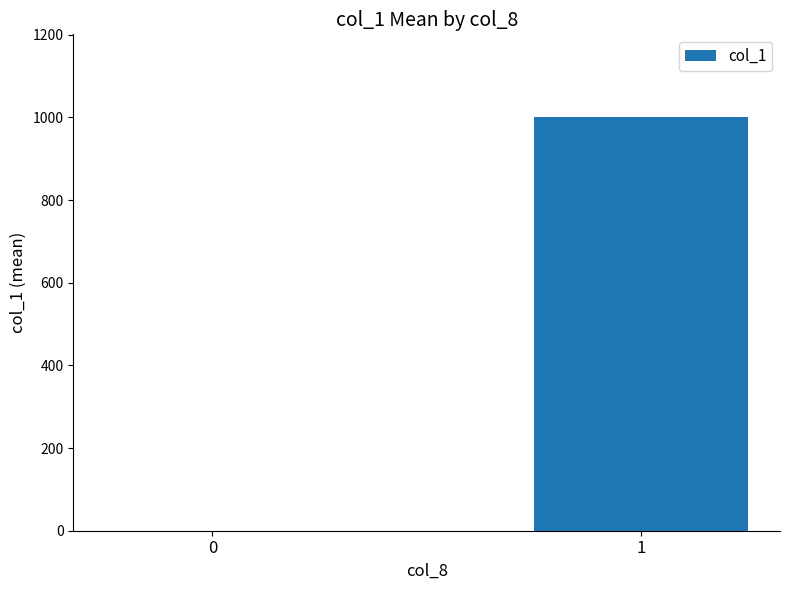

What is the difference between the values at 1 and 0?

1000